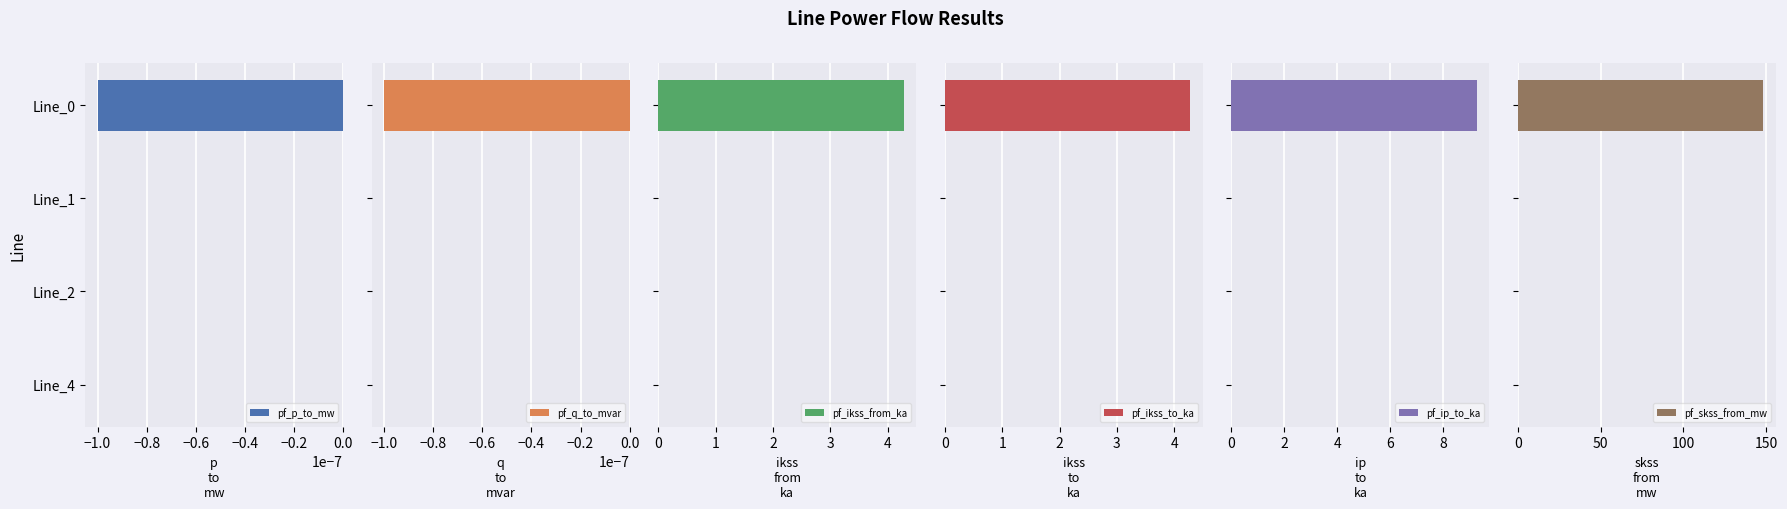

What is the sum of all pf_ikss_from_ka values?

4.3